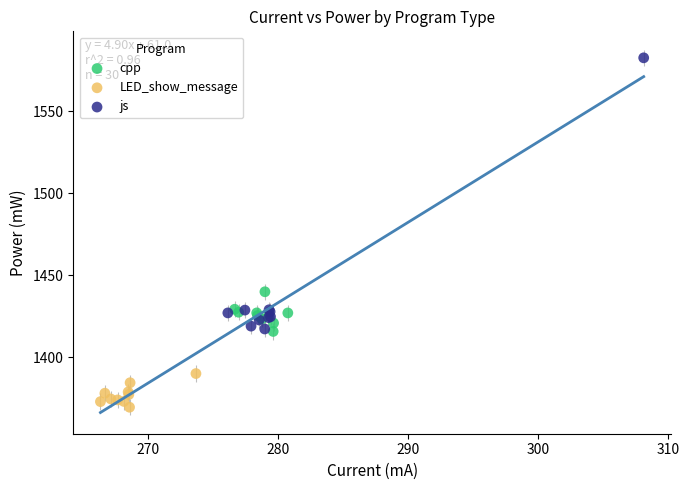

What are all the series names shown in the legend?

cpp, LED_show_message, js